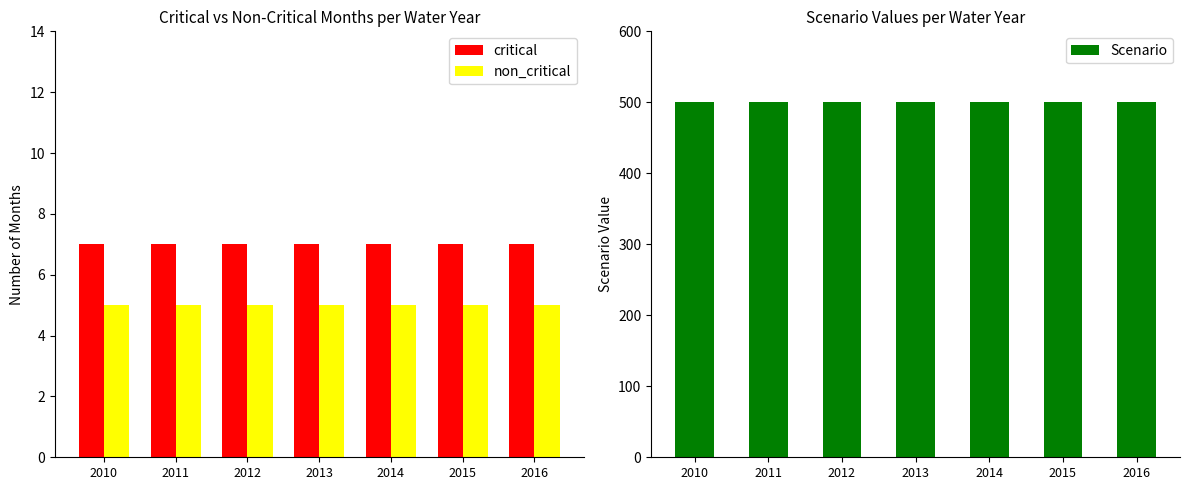

How many data points does each series have?

7